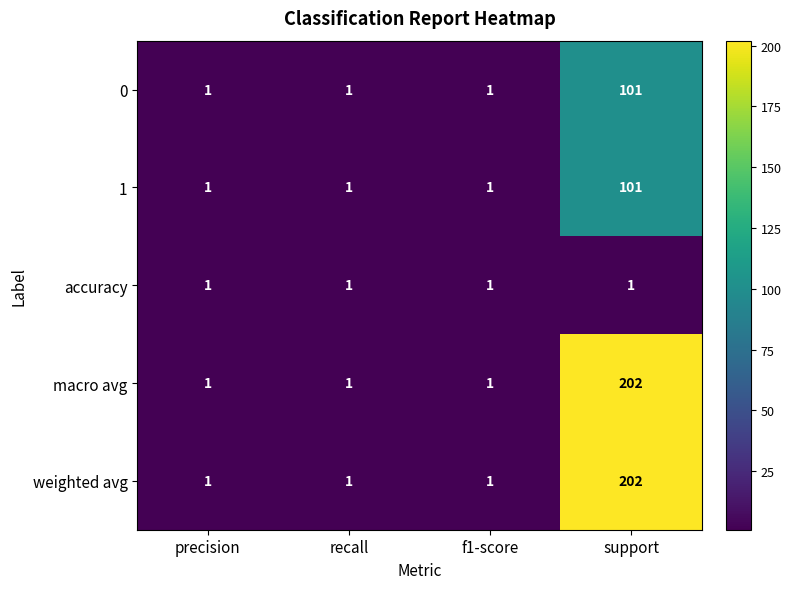

Is the value of 0 at precision greater than the value of weighted avg at support?

No